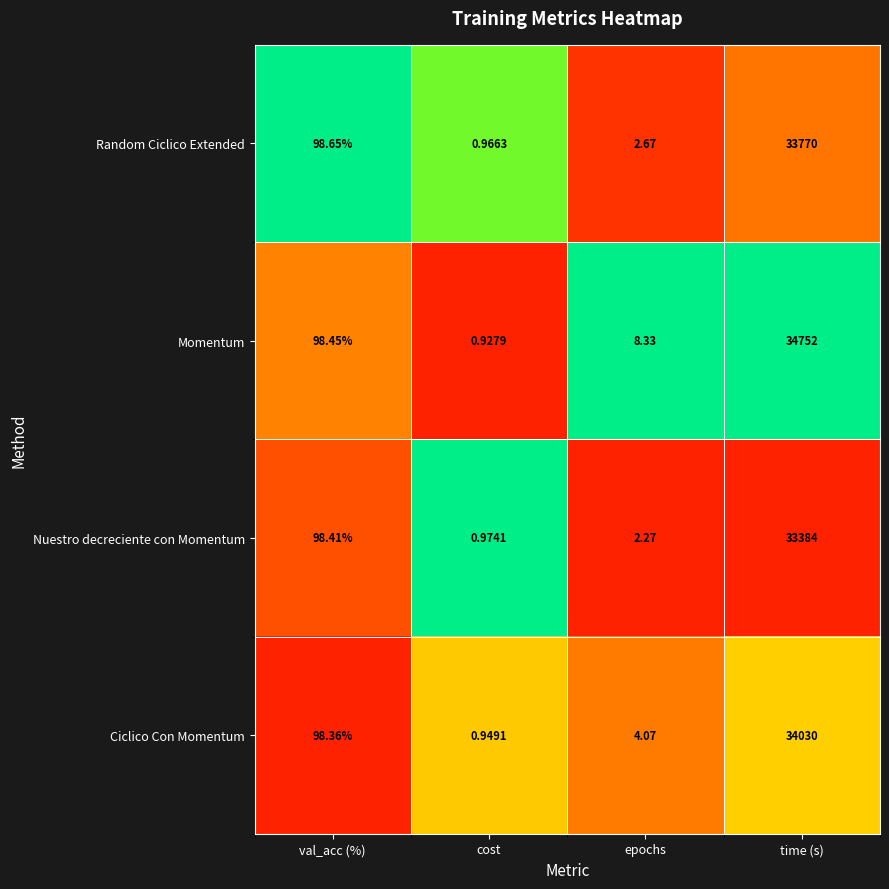

What is the maximum value shown in the chart?

34752.0